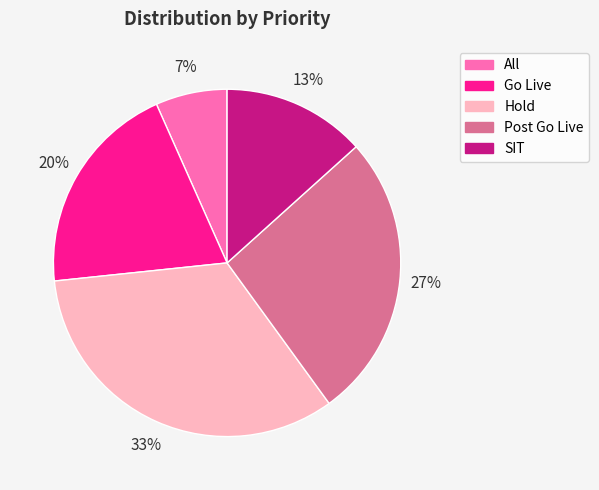

What is the largest slice in the pie chart?

Hold